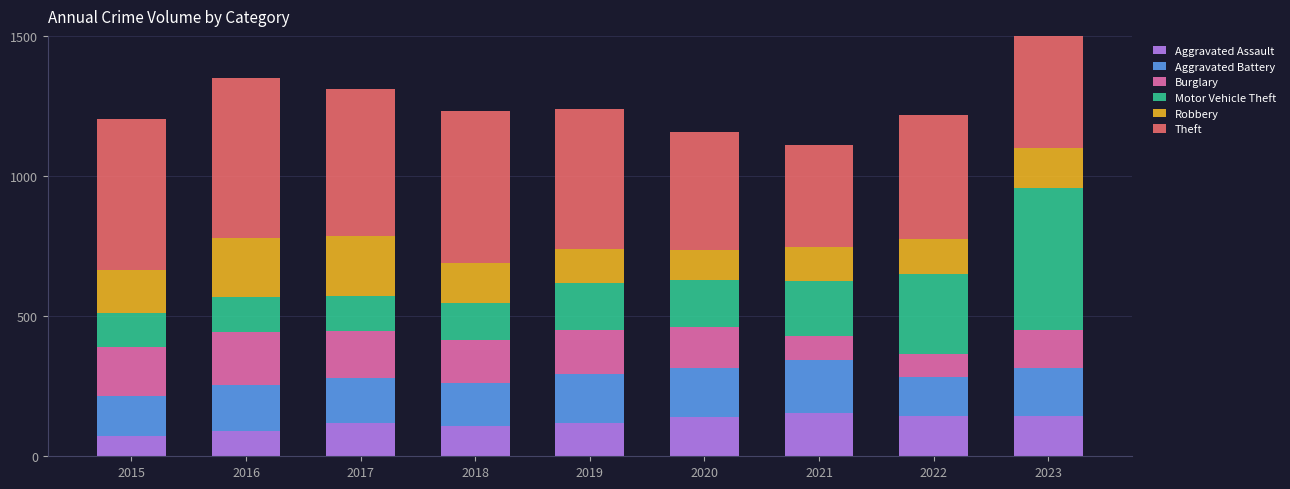

Which series changed the most between 2019 and 2020?

Theft